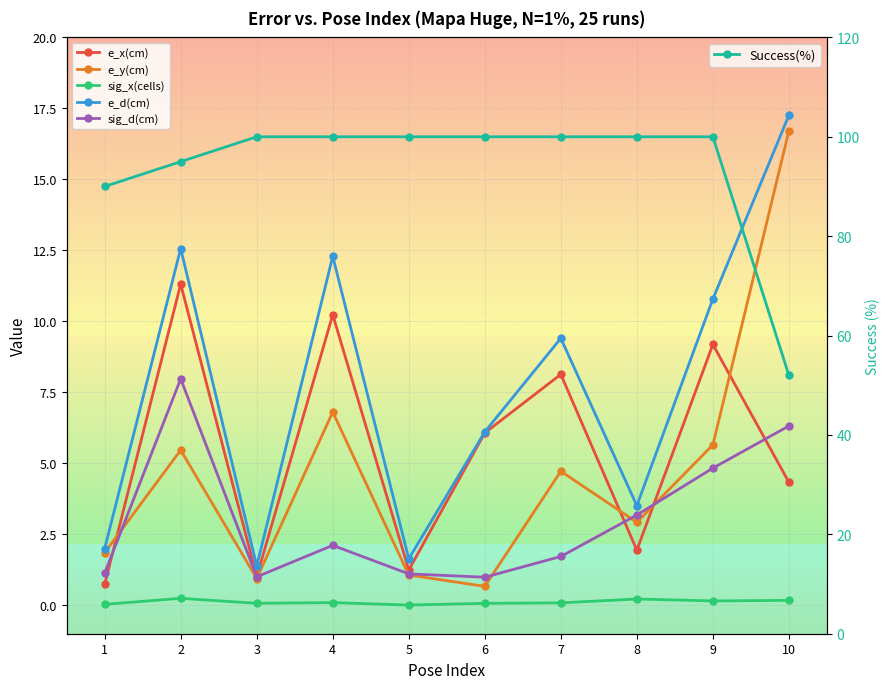

Between 1 and 2, which series saw the biggest shift?

e_x(cm)